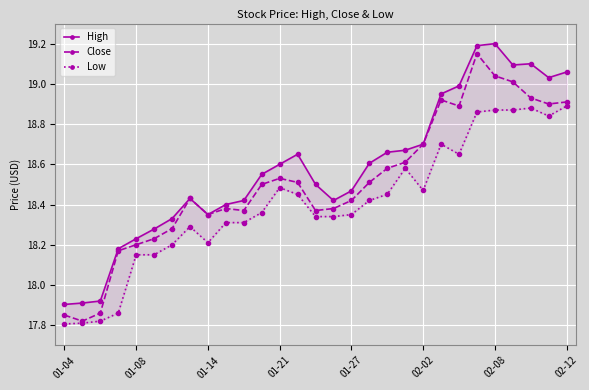

Which series has the widest spread of values?

Close